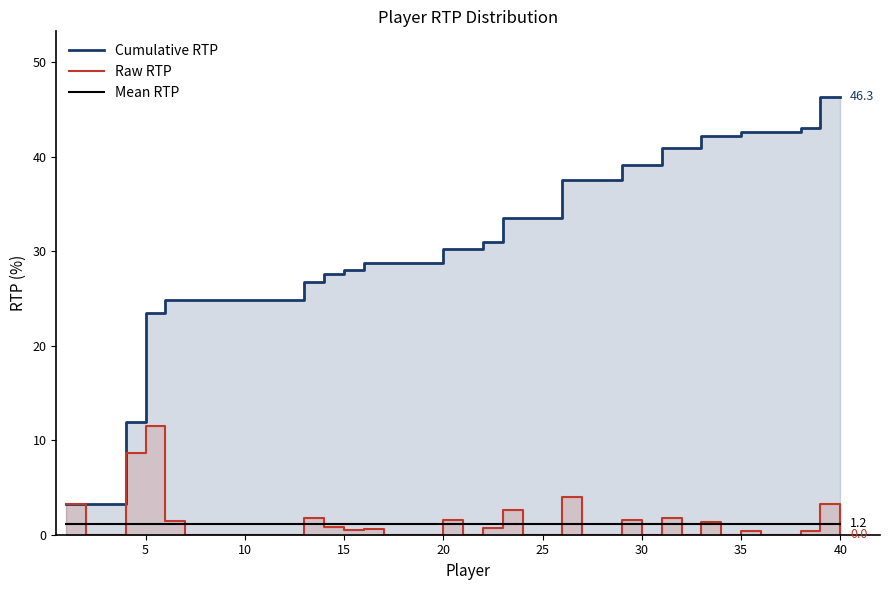

Does the chart have visible grid lines?

No